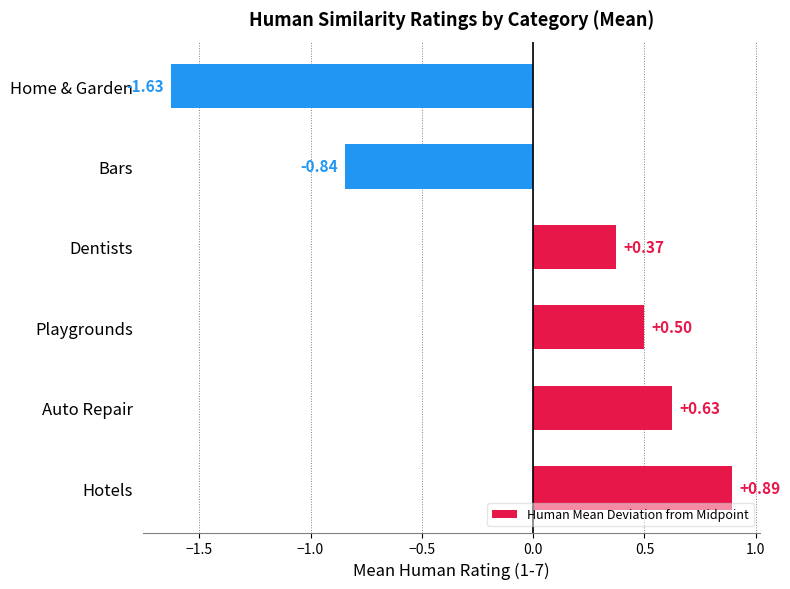

Between Bars and Home & Garden, which is larger?

Bars